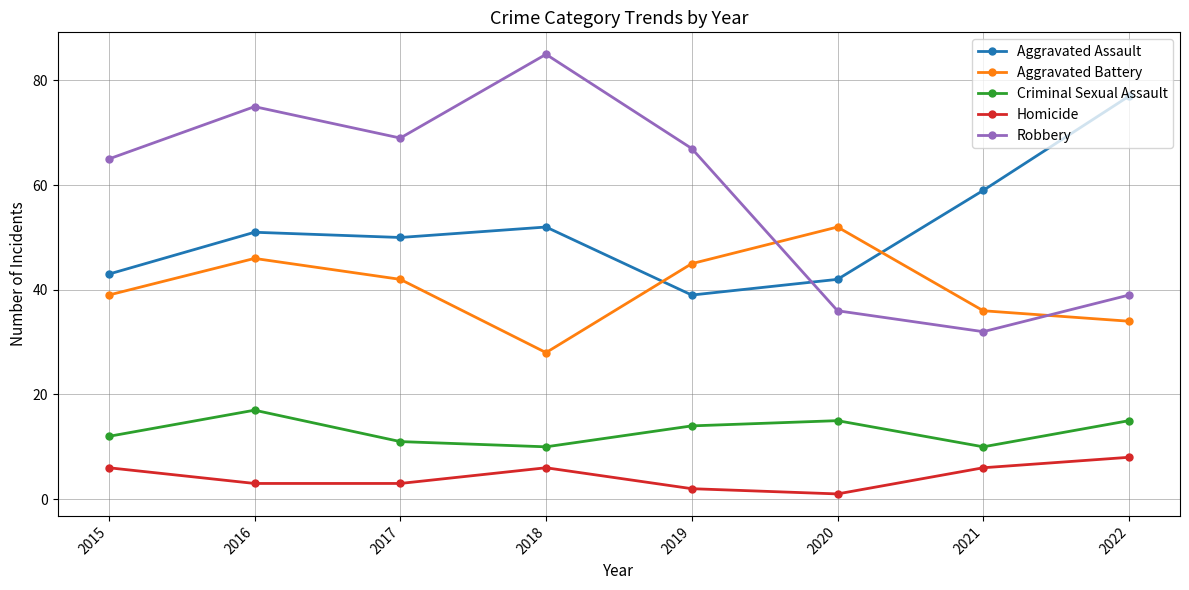

What is the minimum value shown in the chart?

1